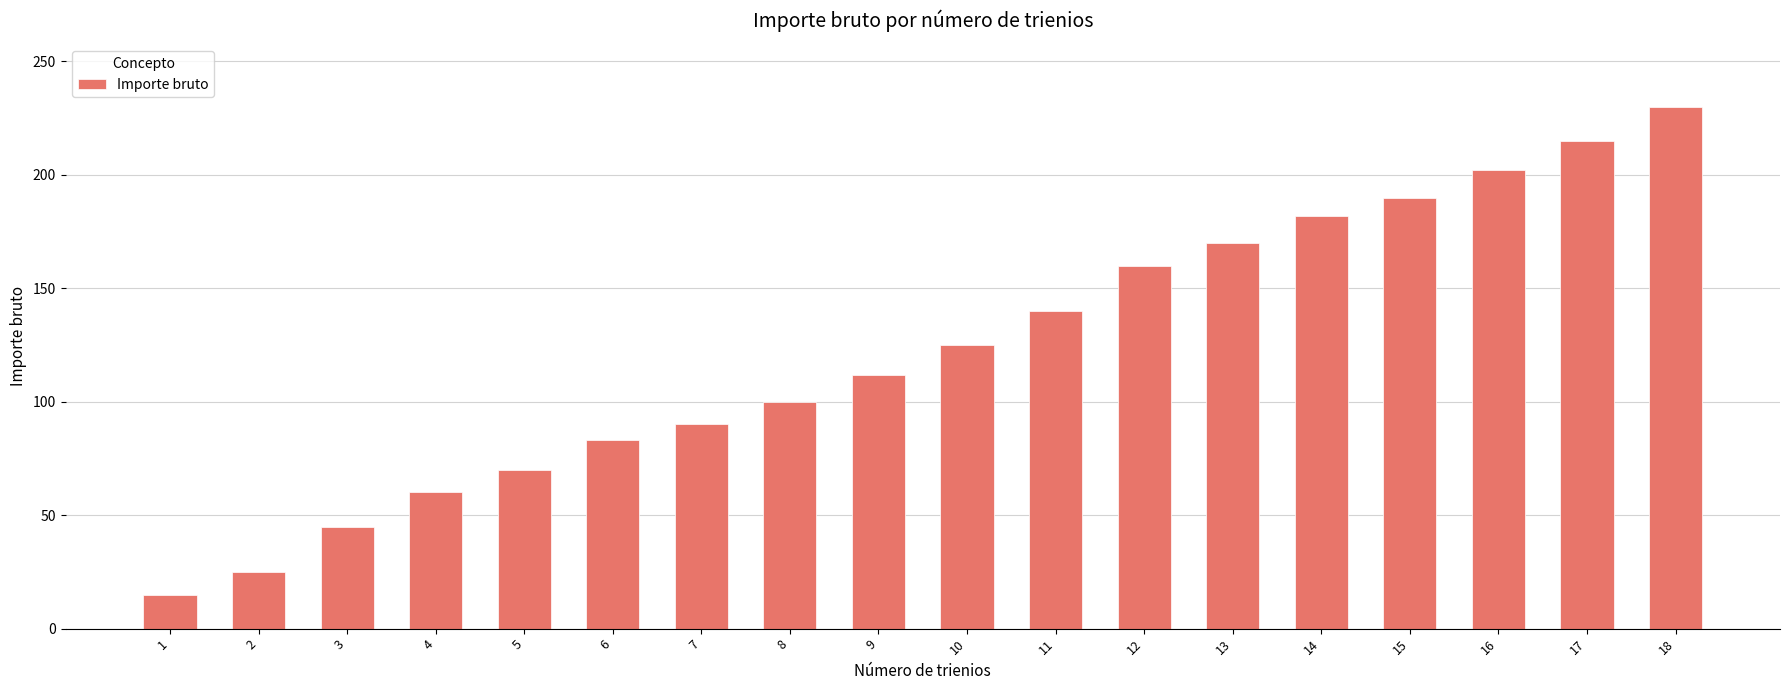

Reading right to left, list all the values displayed in this chart.

230	215	202	190	182	170	160	140	125	112	100	90	83	70	60	45	25	15